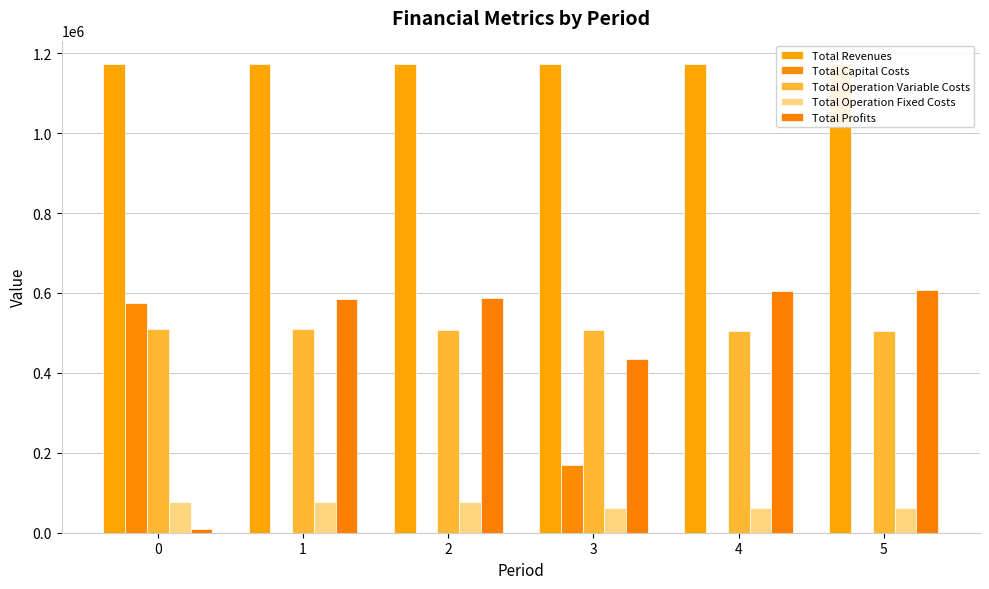

The Total Capital Costs series shows 169600.0 at 3. True or false?

True